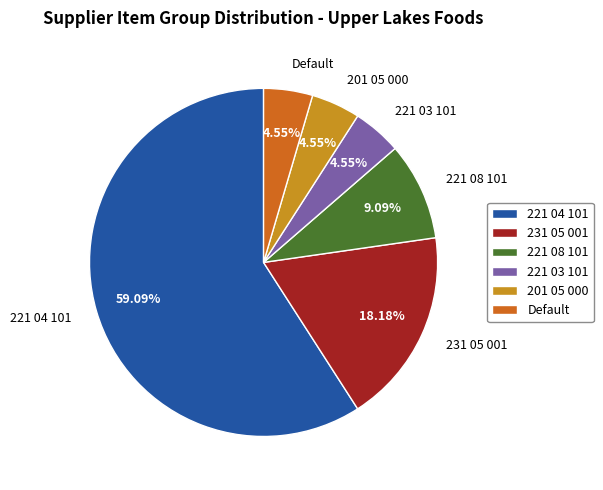

How many slices are in this pie chart?

6